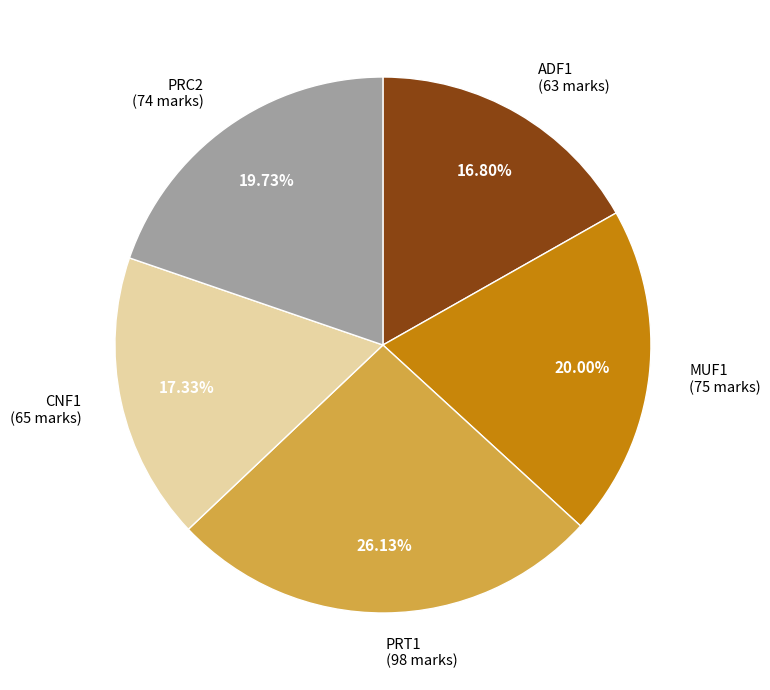

Count the number of slices in the pie.

5